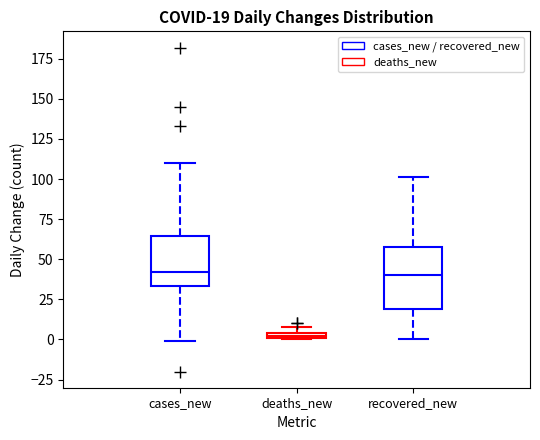

Comparing the boxes themselves (not the whiskers), which one is the tallest?

recovered_new